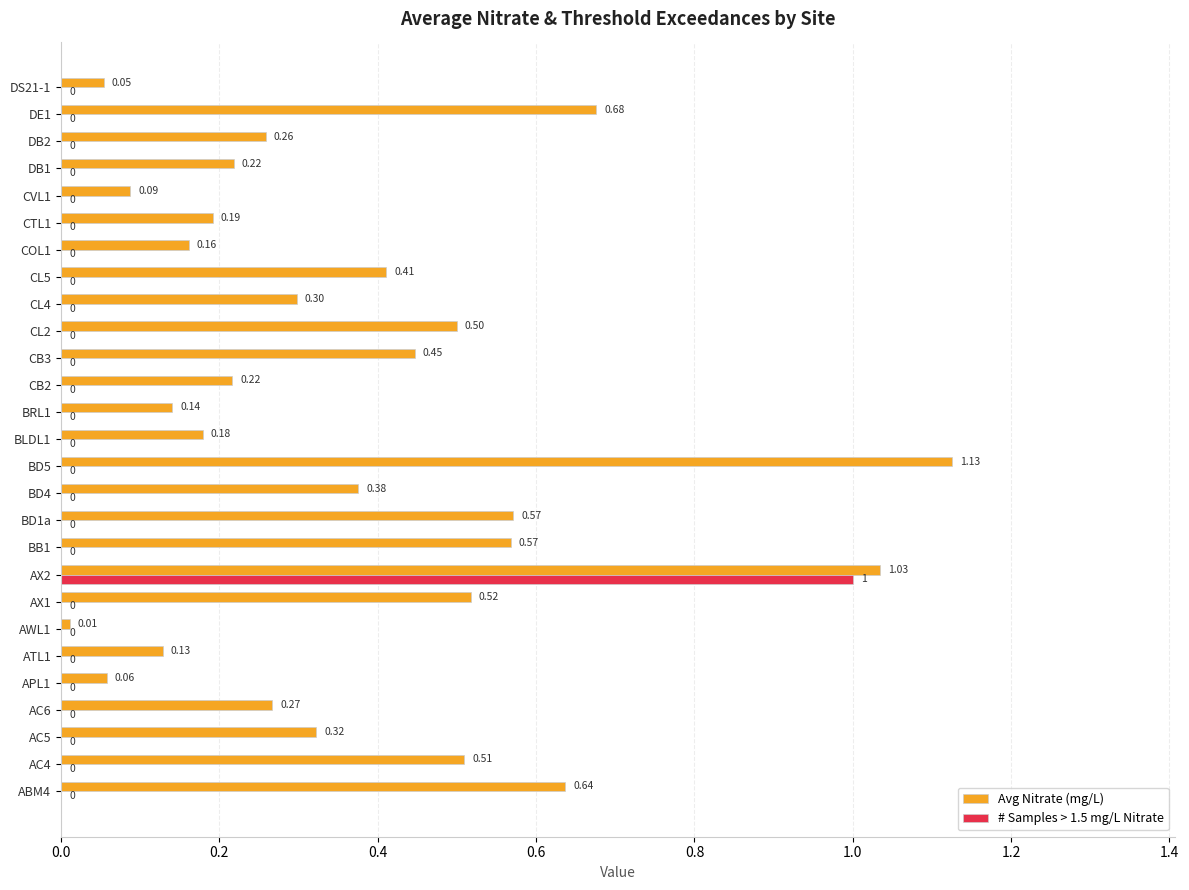

What are all the series names shown in the legend?

Avg Nitrate (mg/L), # Samples > 1.5 mg/L Nitrate